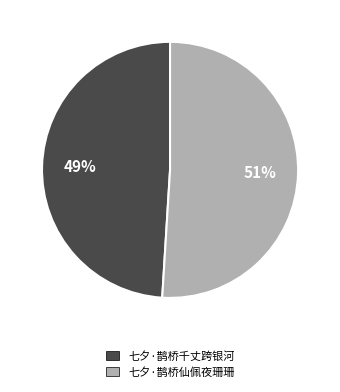

To the nearest percent, what is the difference between the 七夕·鹊桥千丈跨银河 and 七夕·鹊桥仙佩夜珊珊 slice percentages?

2%